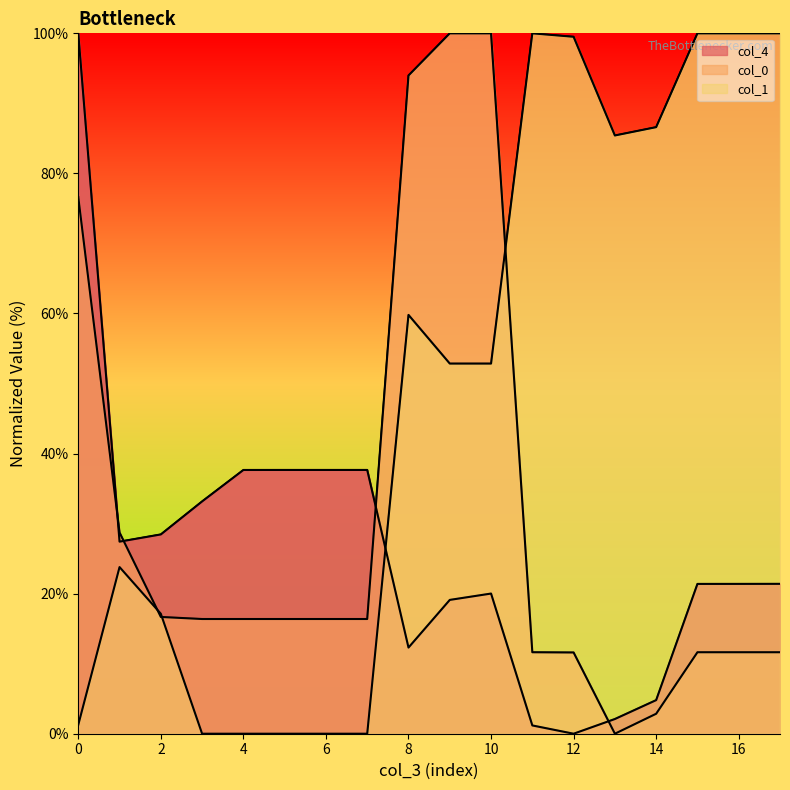

How many data points in col_1 line are less than 52?

8